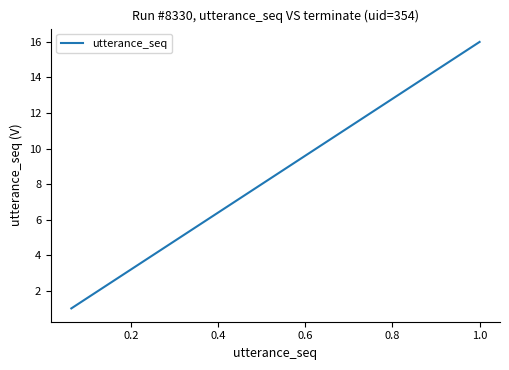

What is the difference between the maximum and minimum values?

15